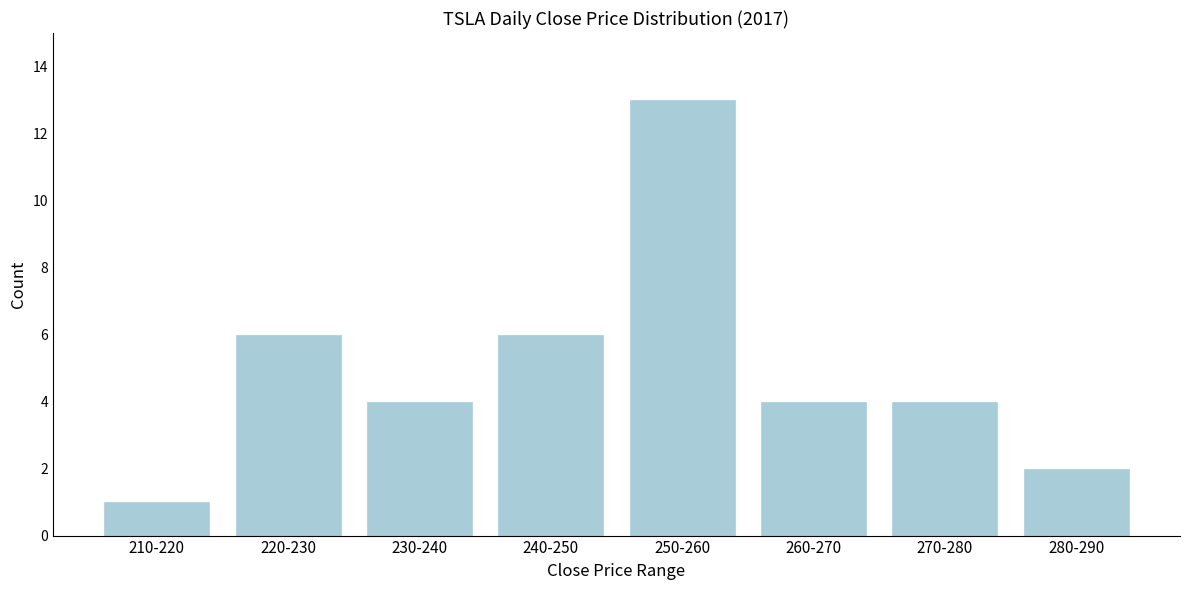

Reading left to right, transcribe all the data shown in this chart.

1	6	4	6	13	4	4	2